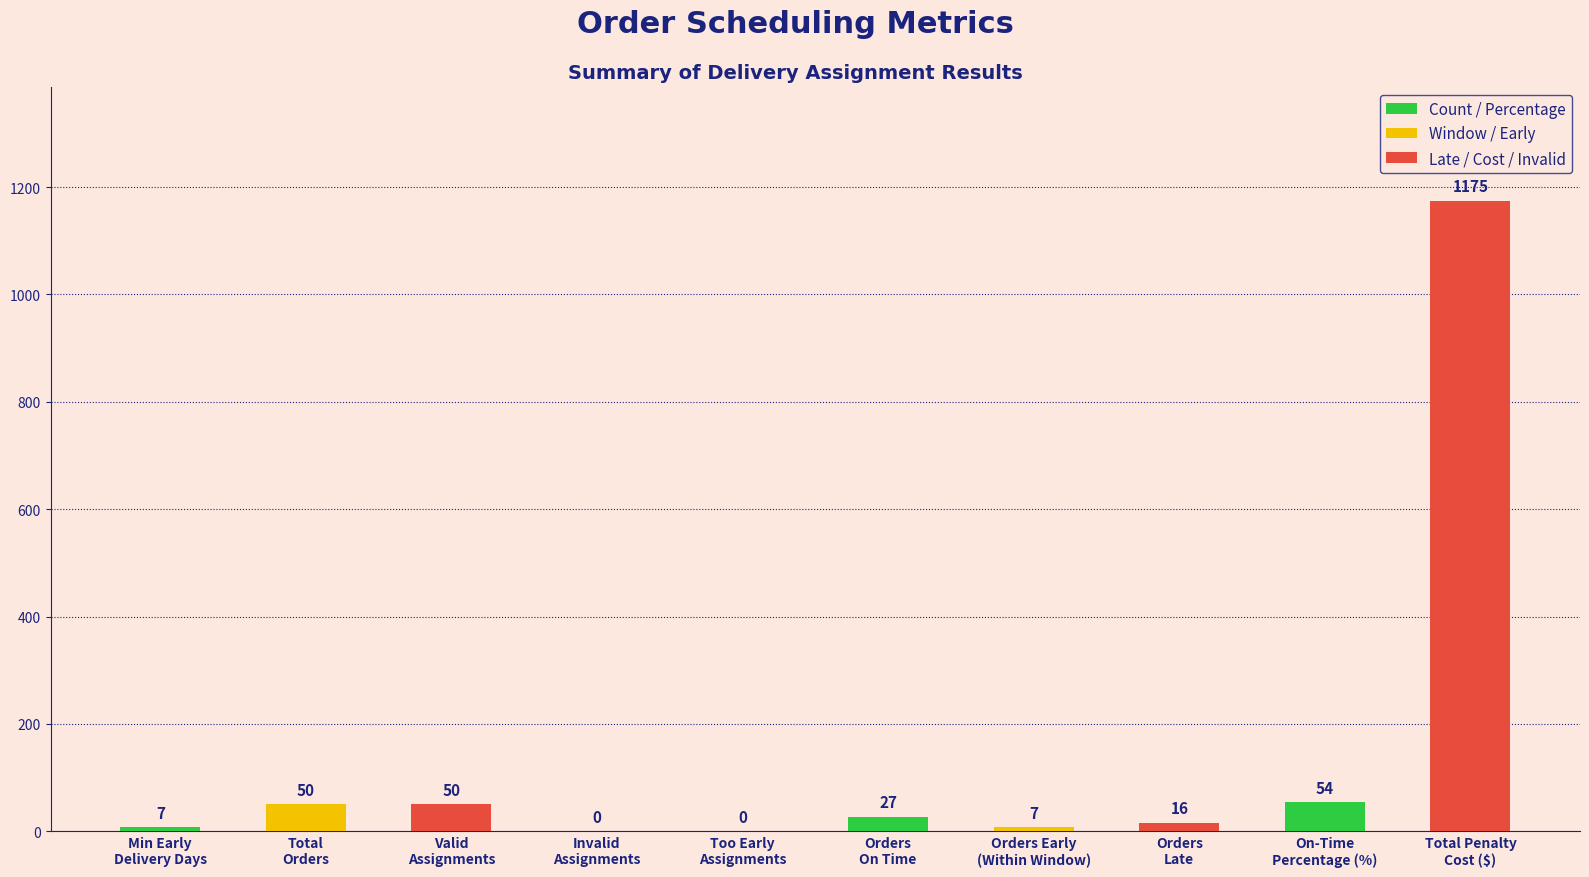

The chart shows a value of 54 at On-Time
Percentage (%). True or false?

True